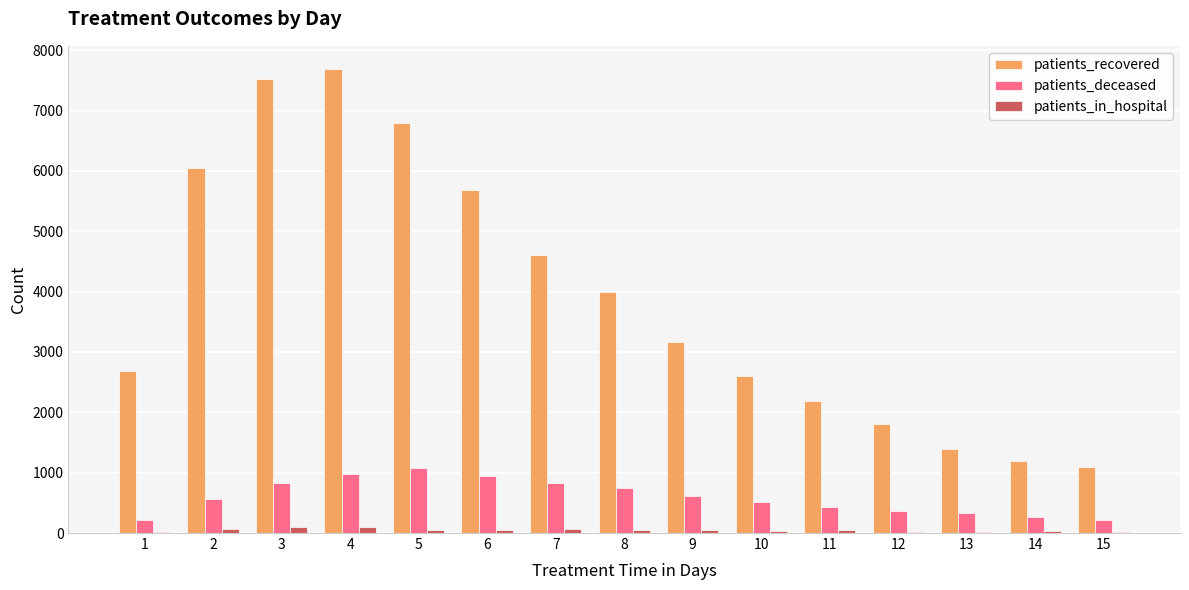

What is the maximum value shown in the chart?

7687